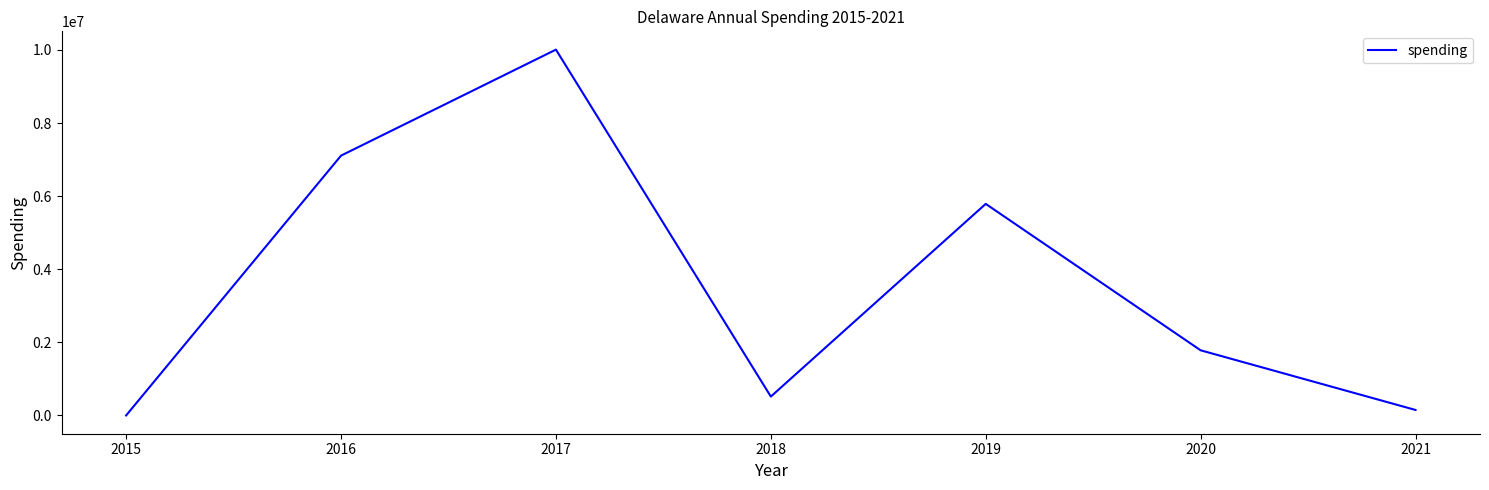

Count the number of categories in the chart.

7